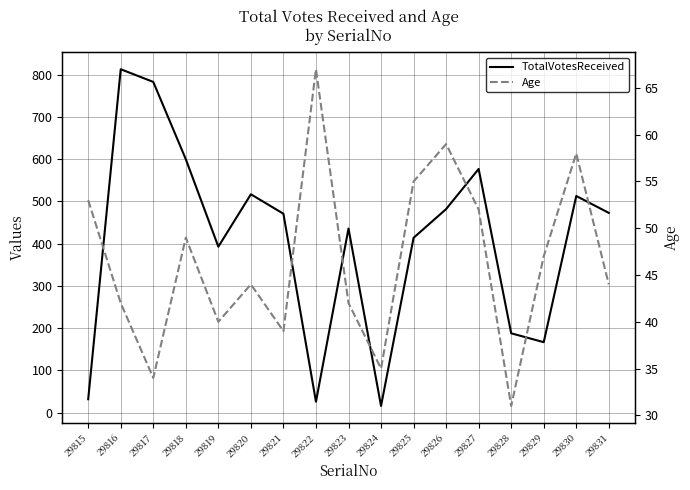

Between which two adjacent categories do TotalVotesReceived and Age first intersect?

29815 and 29816